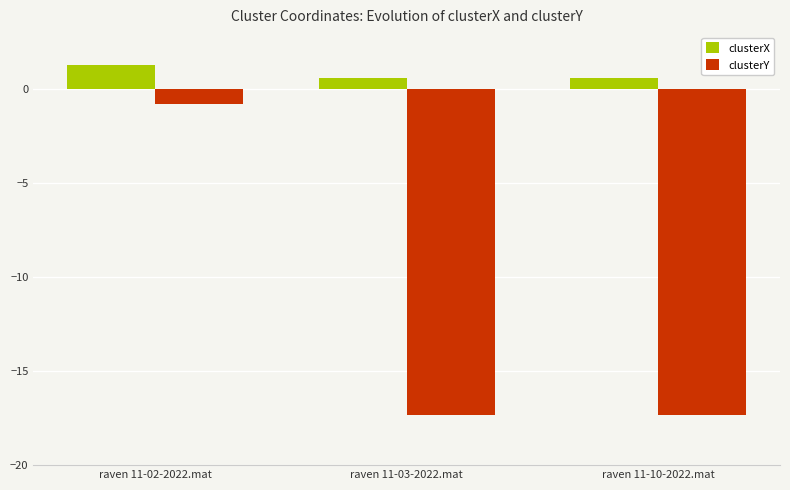

Reading left to right, what are all the values shown in this chart?

clusterX: raven 11-02-2022.mat=1.3	raven 11-03-2022.mat=0.6	raven 11-10-2022.mat=0.6
clusterY: raven 11-02-2022.mat=-0.8	raven 11-03-2022.mat=-17.3	raven 11-10-2022.mat=-17.3